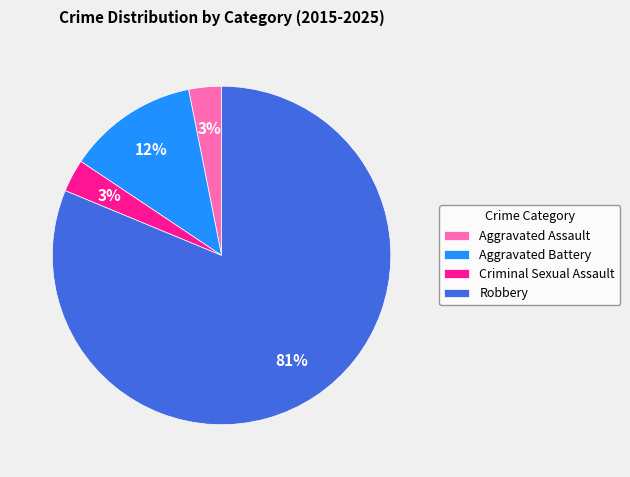

Count the number of slices in the pie.

4